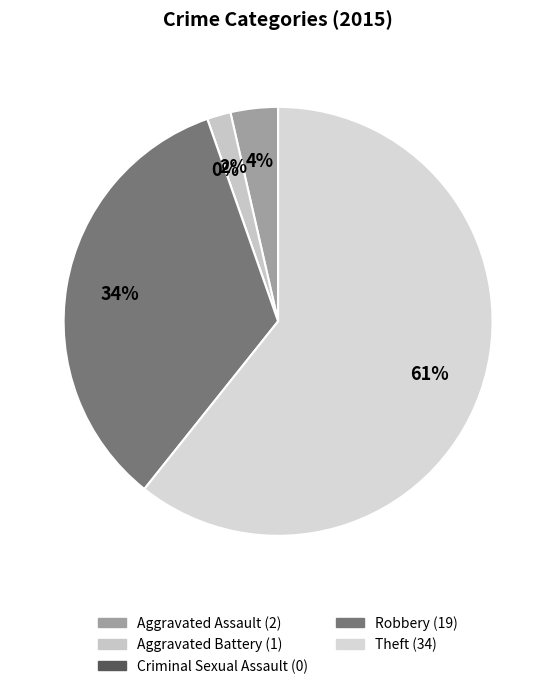

Rank the categories by value from highest to lowest.

Theft, Robbery, Aggravated Assault, Aggravated Battery, Criminal Sexual Assault